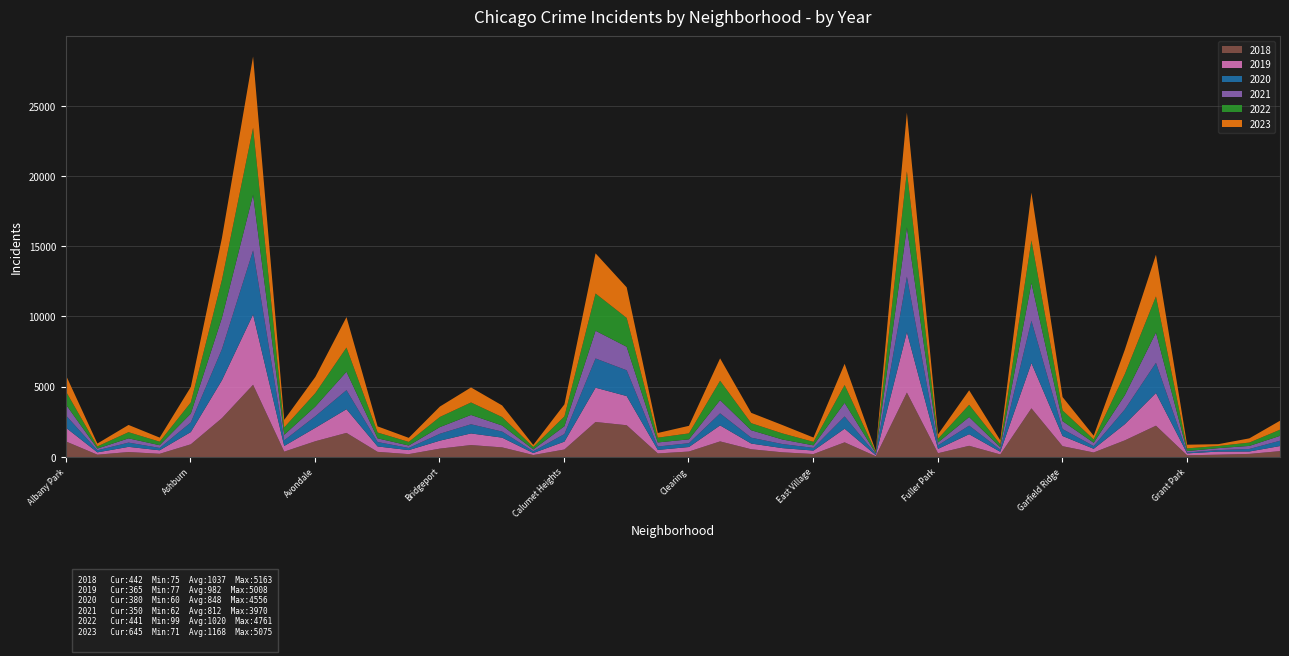

The 2023 series shows 1593 at Douglas. True or false?

True